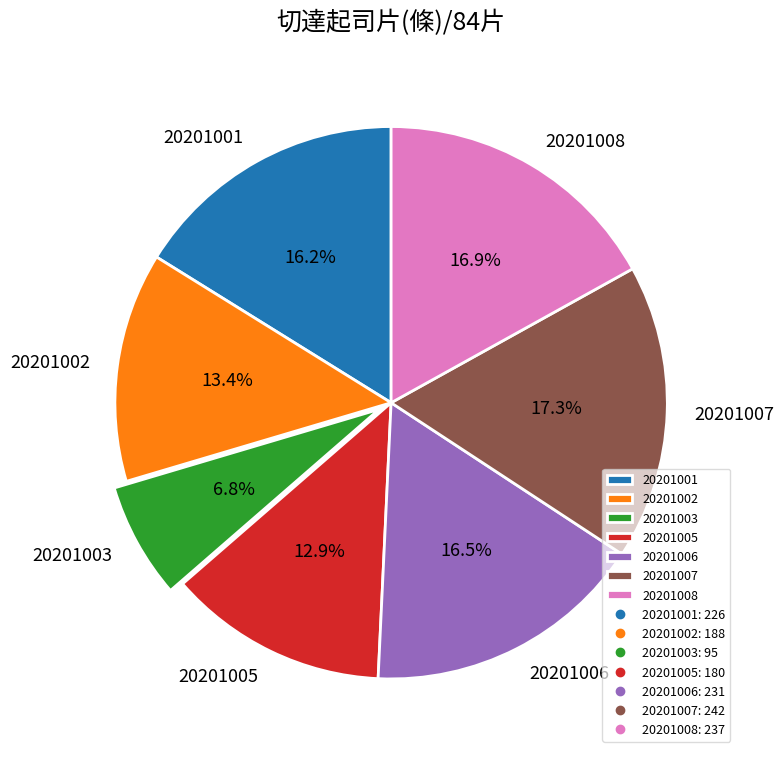

To the nearest percent, what percentage of the pie is 20201002?

13%